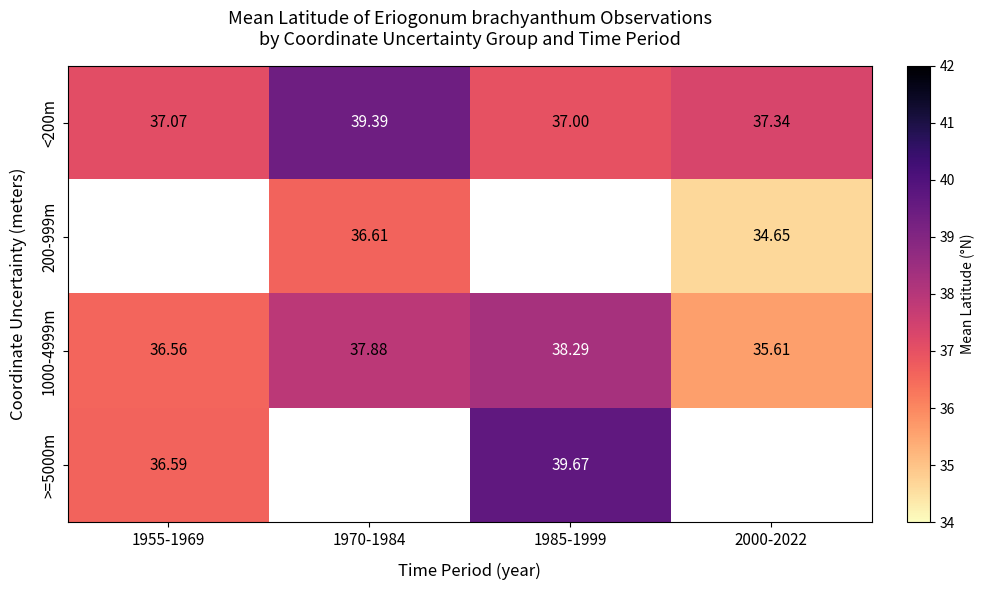

Which category has the lowest value in the <200m series?

1985-1999